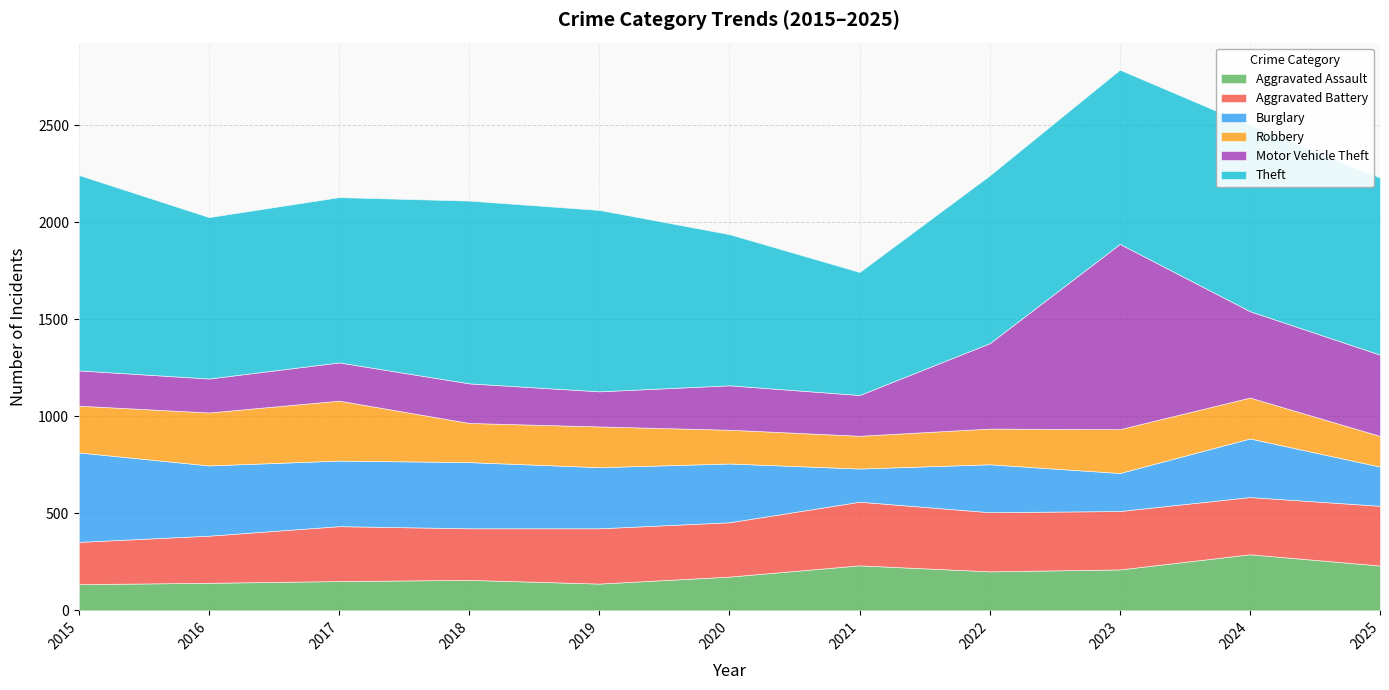

Where is Robbery nearest to the value 233?

2023